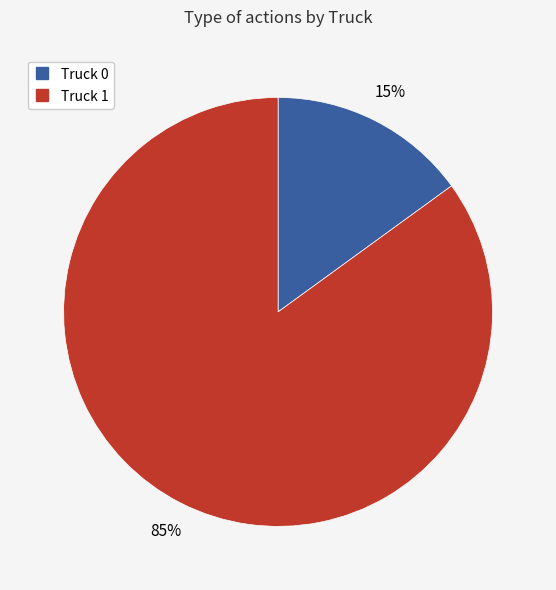

To the nearest percent, what is the difference between the Truck 1 and Truck 0 slice percentages?

70%